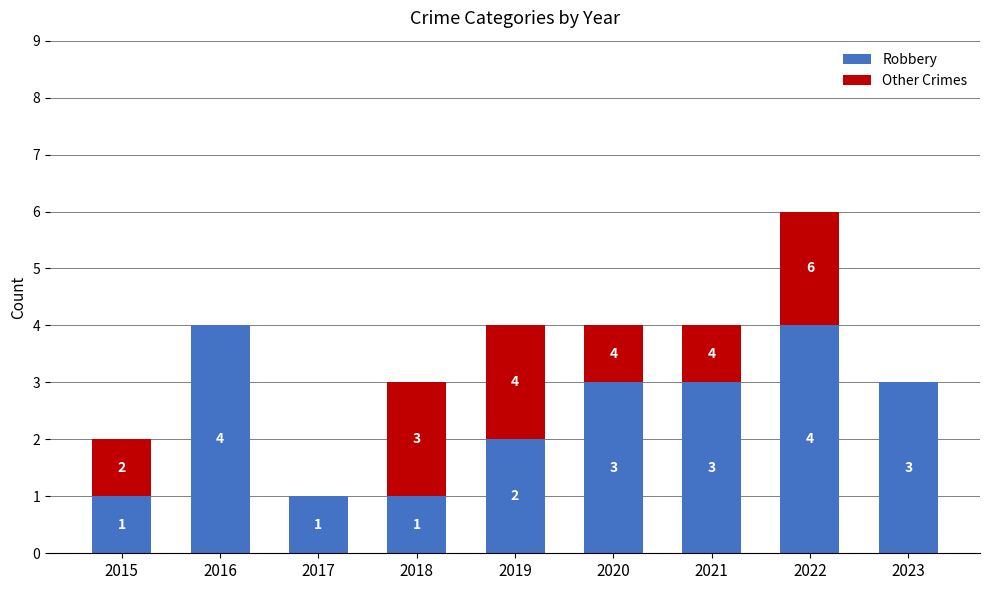

Where is Robbery nearest to the value 2?

2019